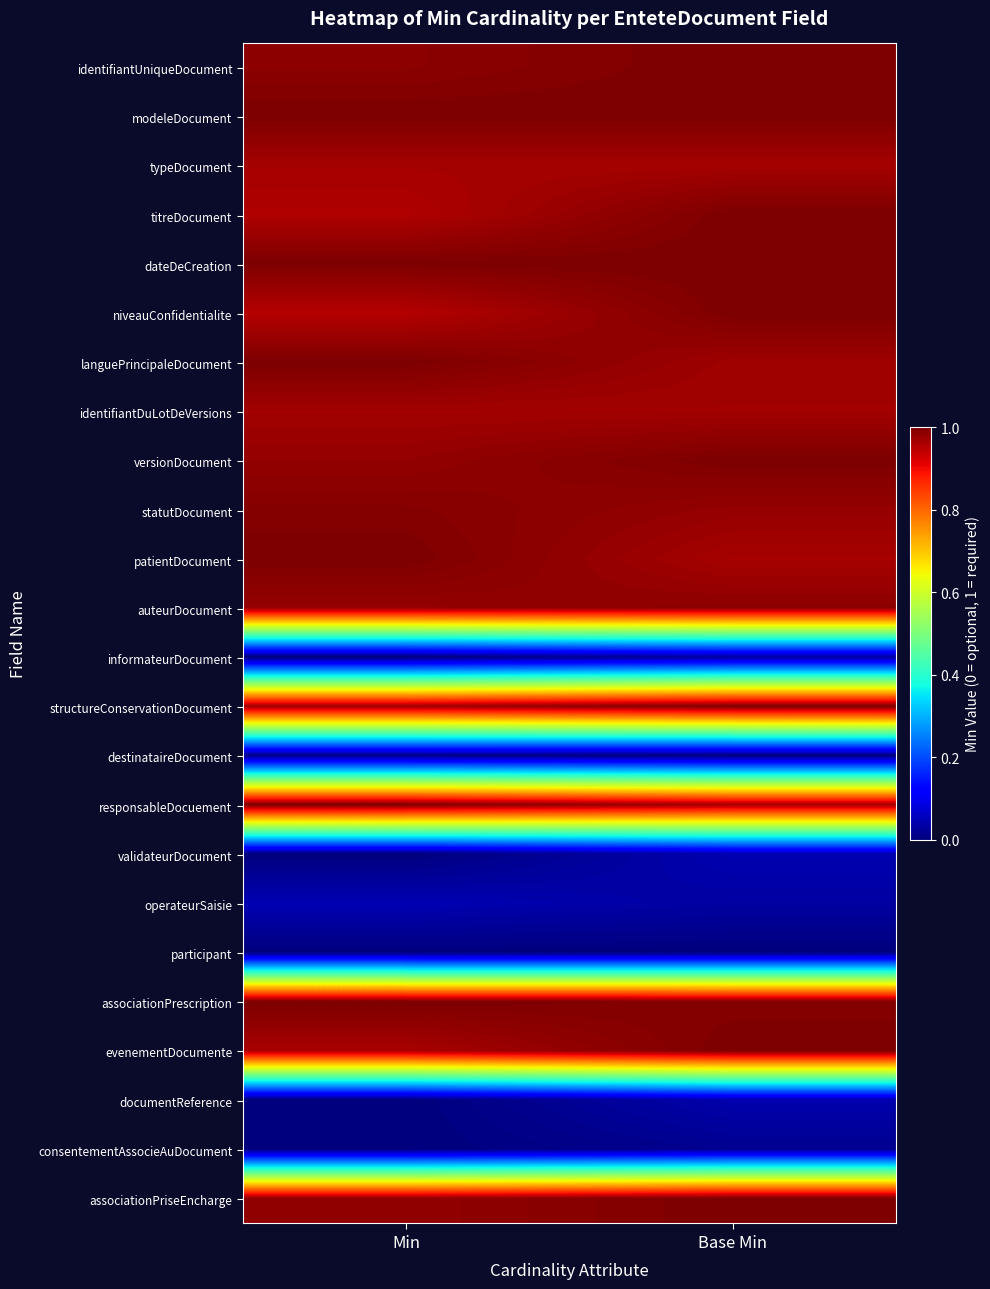

At which category is the sum across all series the highest?

Base Min